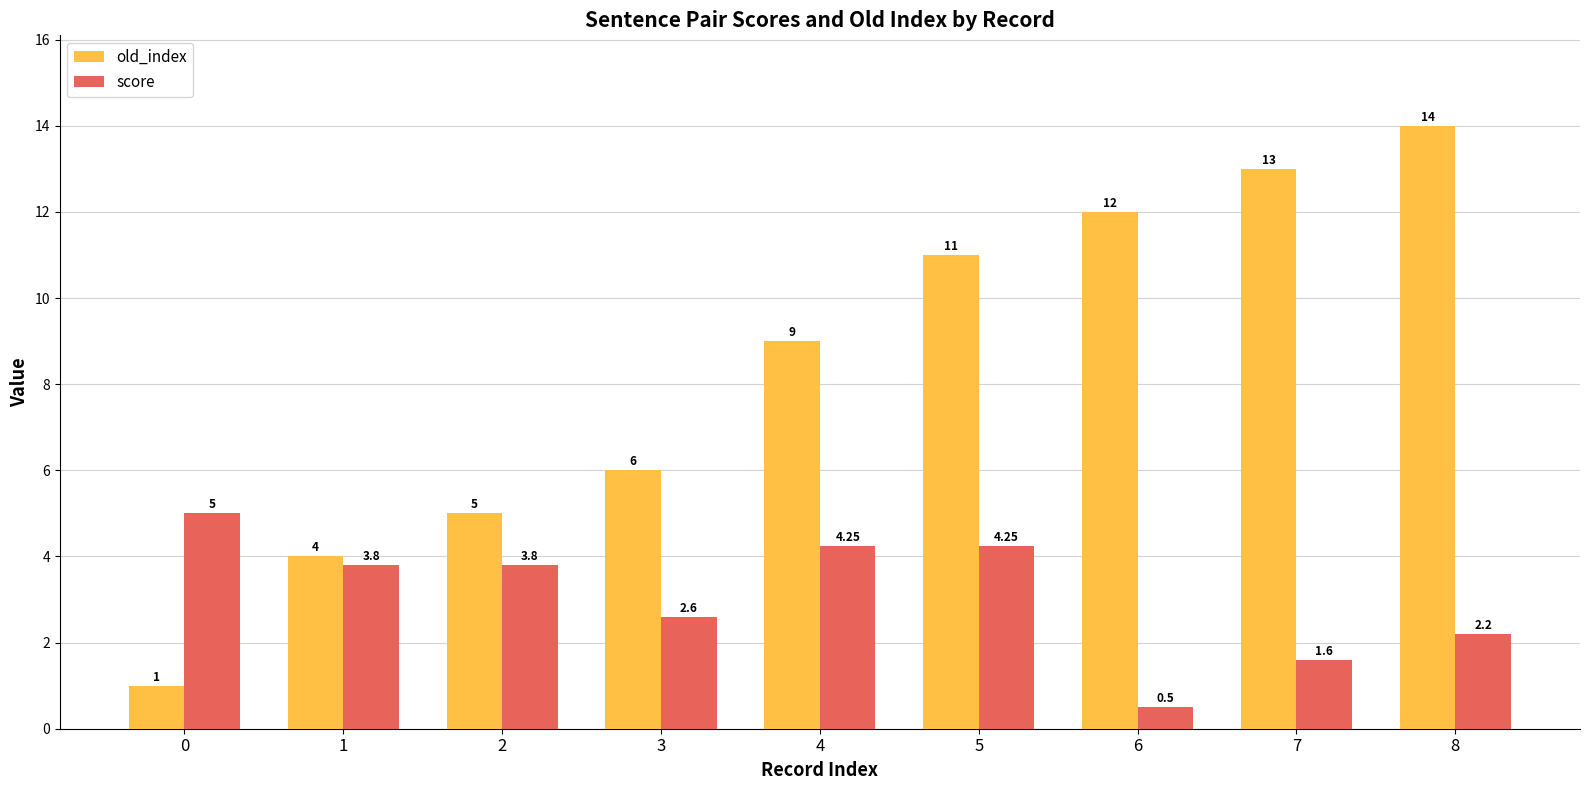

List the labels in order of old_index value, smallest first.

0, 1, 2, 3, 4, 5, 6, 7, 8